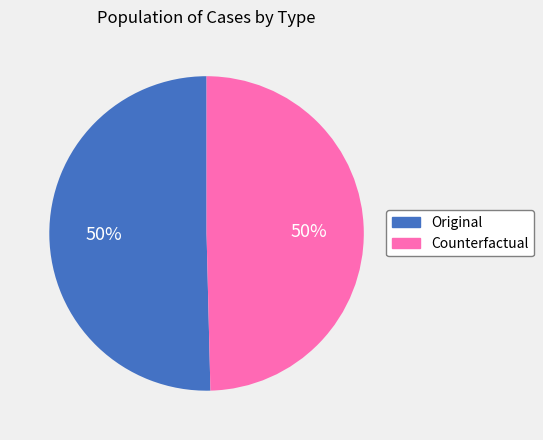

To the nearest percent, what portion does Original represent?

50%